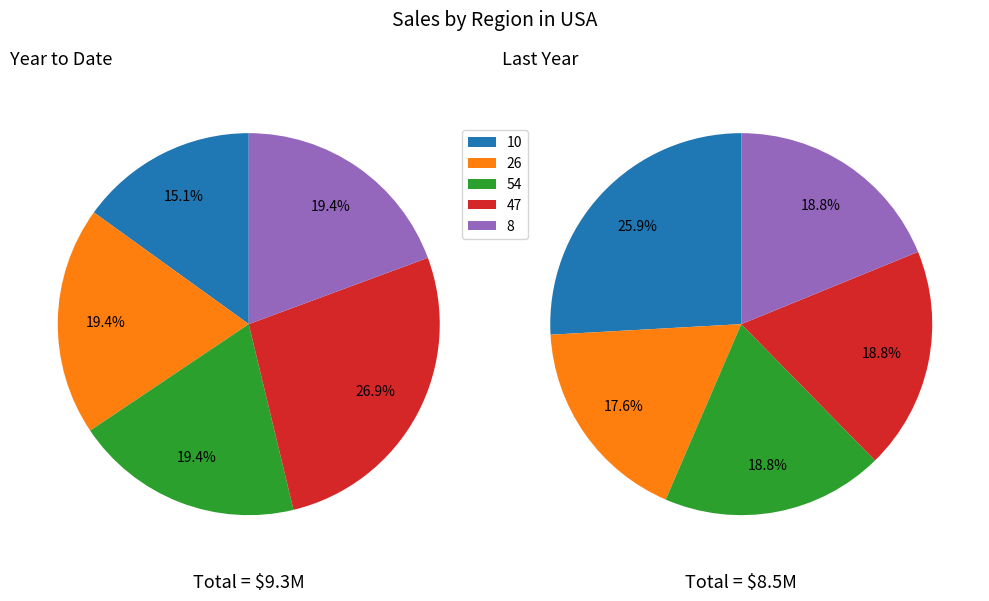

The 8 slice represents 1% of the pie. True or false?

False